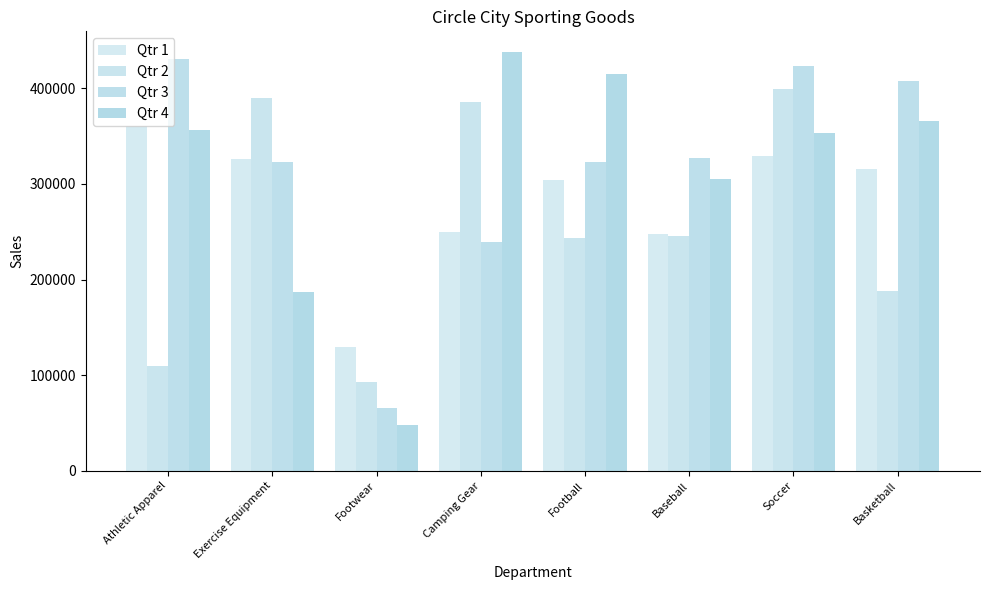

What is the difference between the maximum and minimum values in the Qtr 3 series?

364360.0